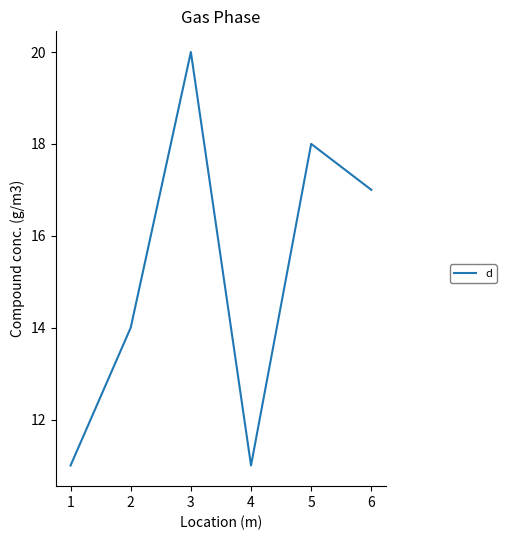

Where does the data first go above 17?

3